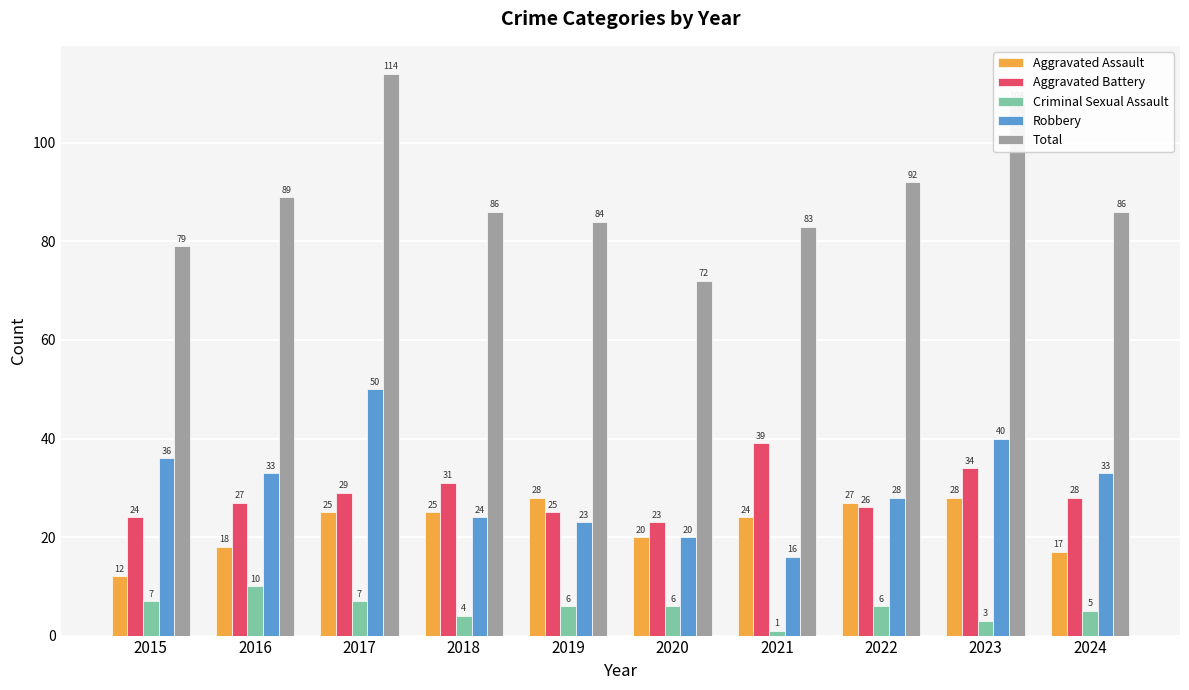

What is the value of the Total bar at the 10th from the left?

86